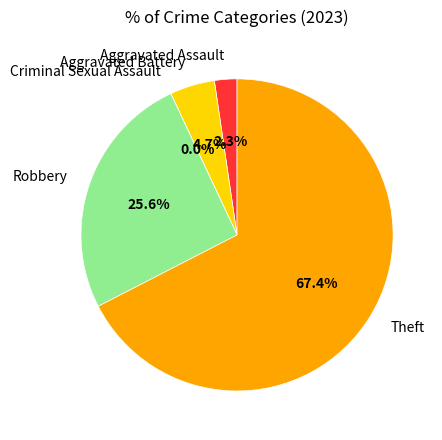

Which category has the biggest portion of the pie?

Theft